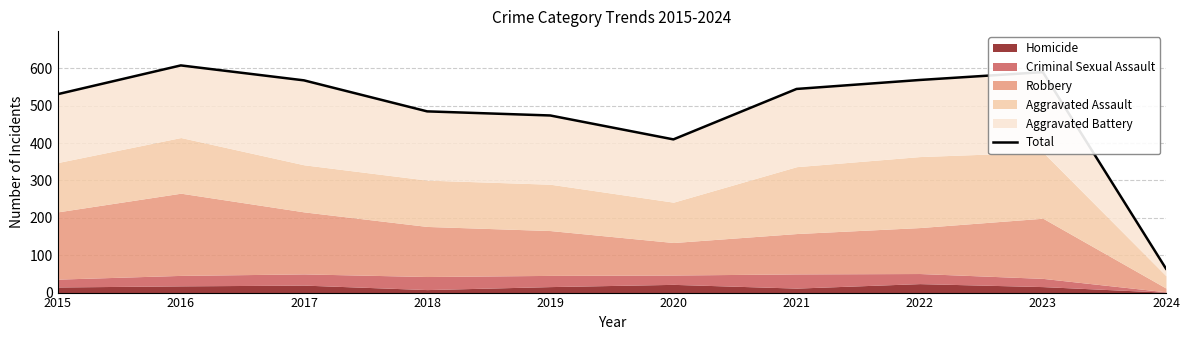

How many interior local peaks (higher than both neighbors) does the data have?

2